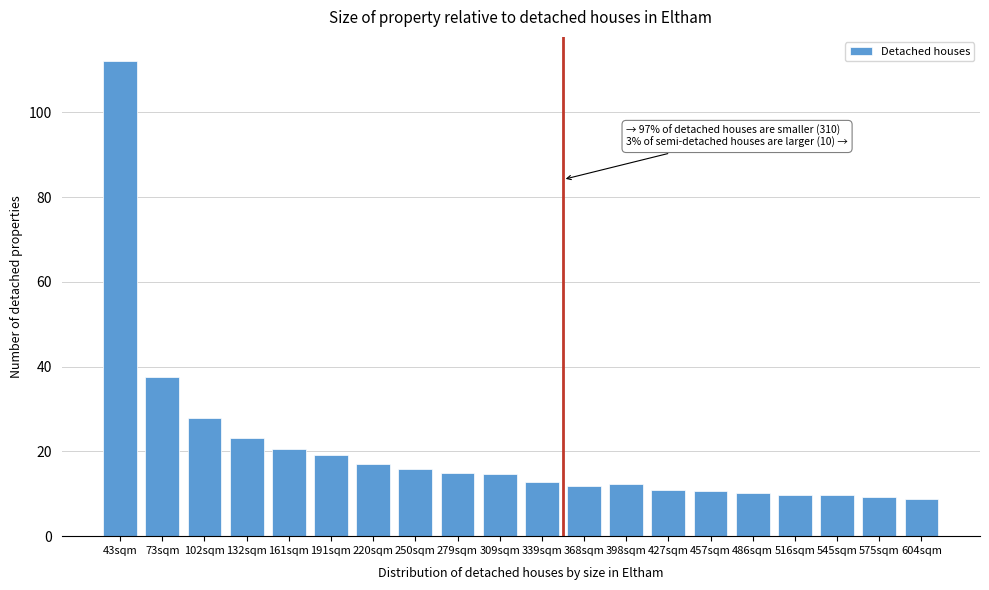

What is the minimum value shown in the chart?

8.9